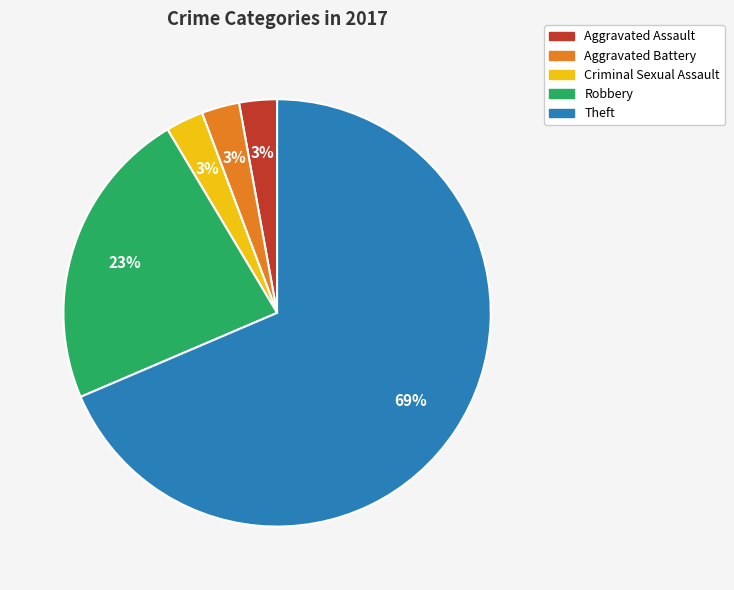

Which slice is the largest?

Theft